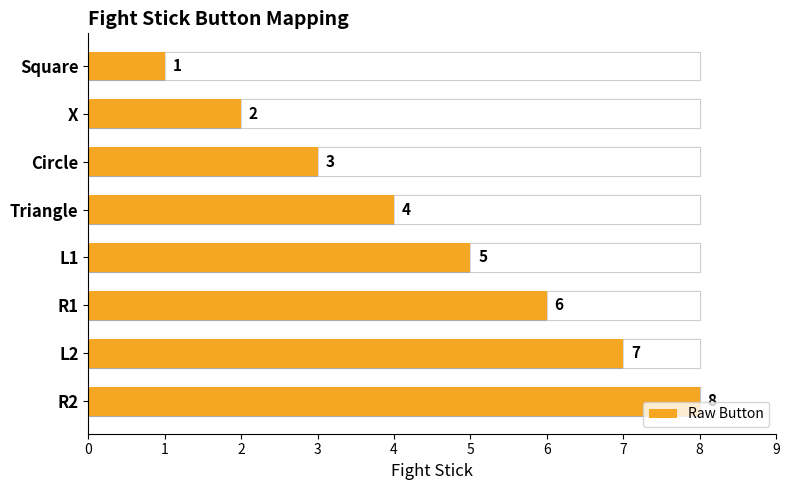

What is the greatest value displayed?

8